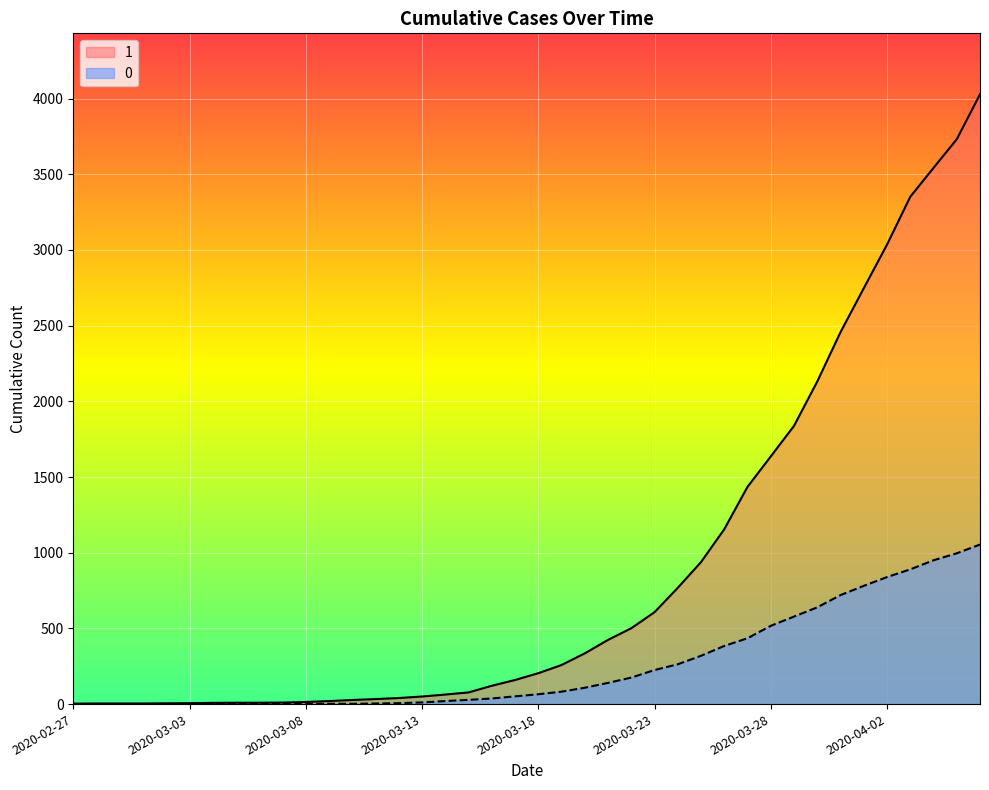

Is the value of 1 at 2020-02-28 greater than the value of 0 at 2020-03-04?

Yes